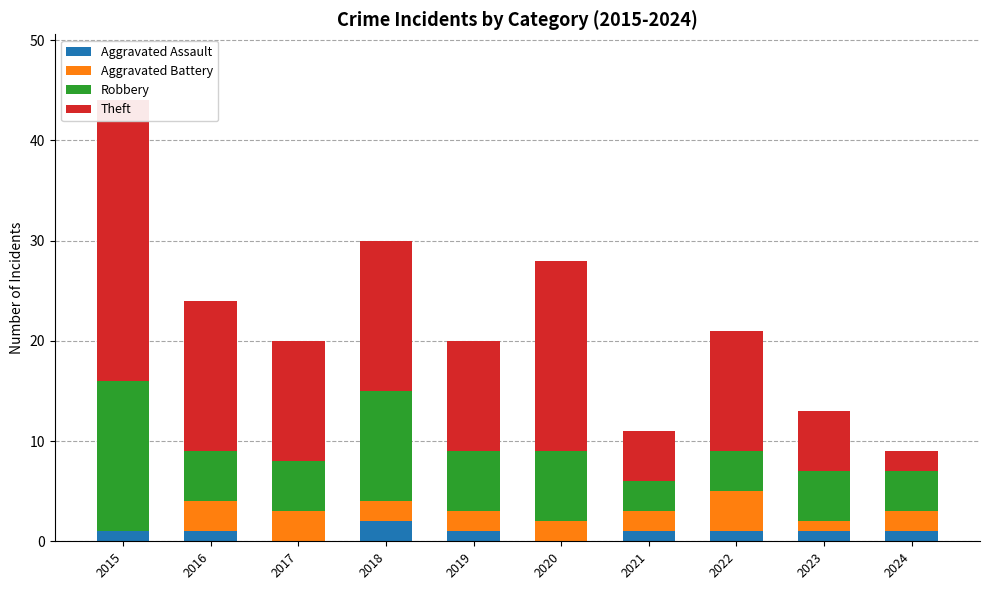

At how many categories does at least one series exceed 4?

9